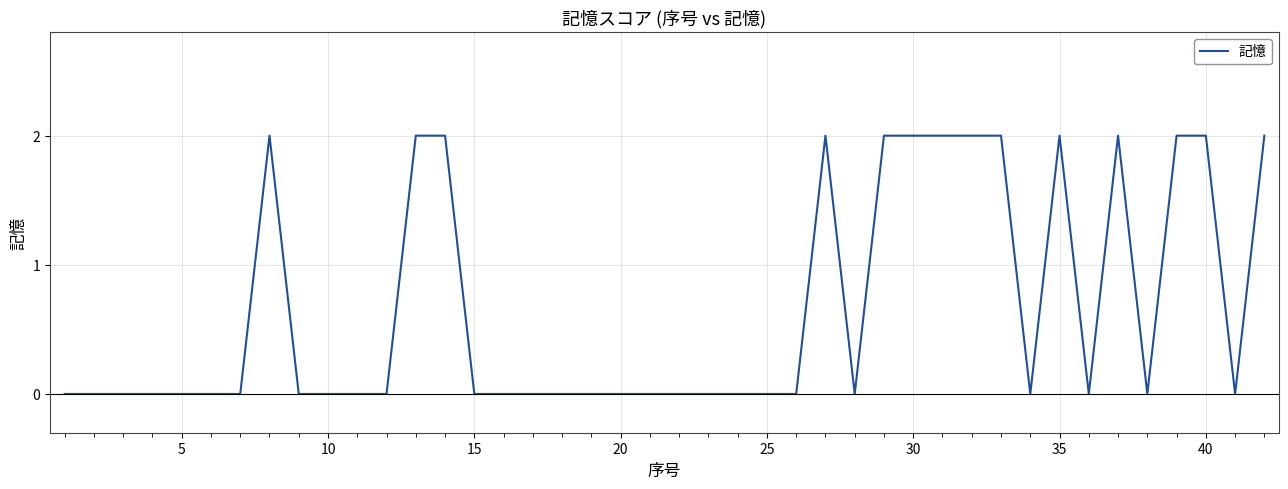

The value at 20 is 0. True or false?

True